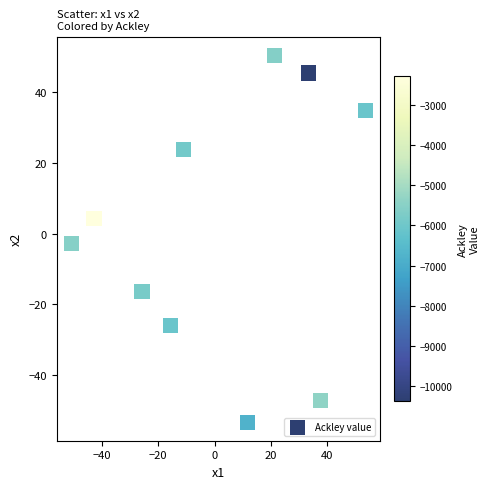

What is the range of Y values (max minus min)?

103.7